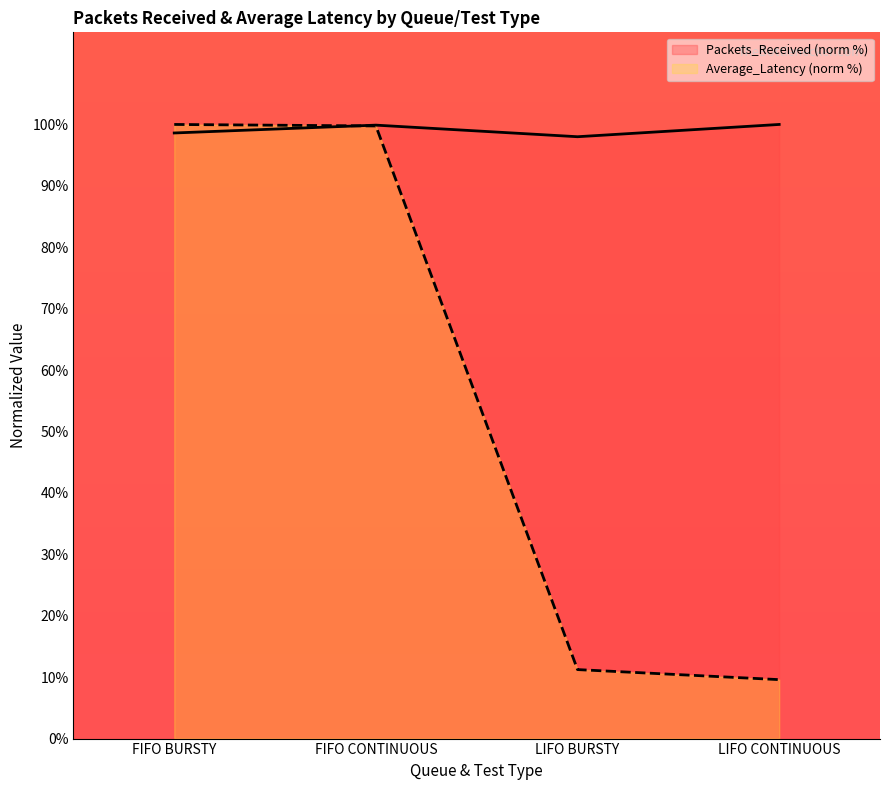

What is the spread (max minus min) of values at FIFO BURSTY?

1.4